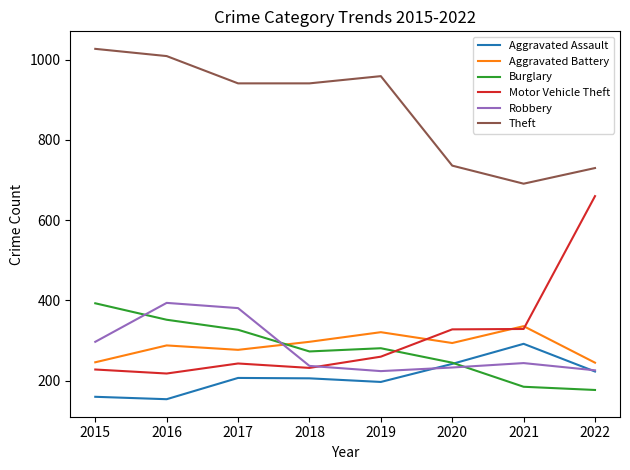

At which label is Robbery closest to 309?

2015